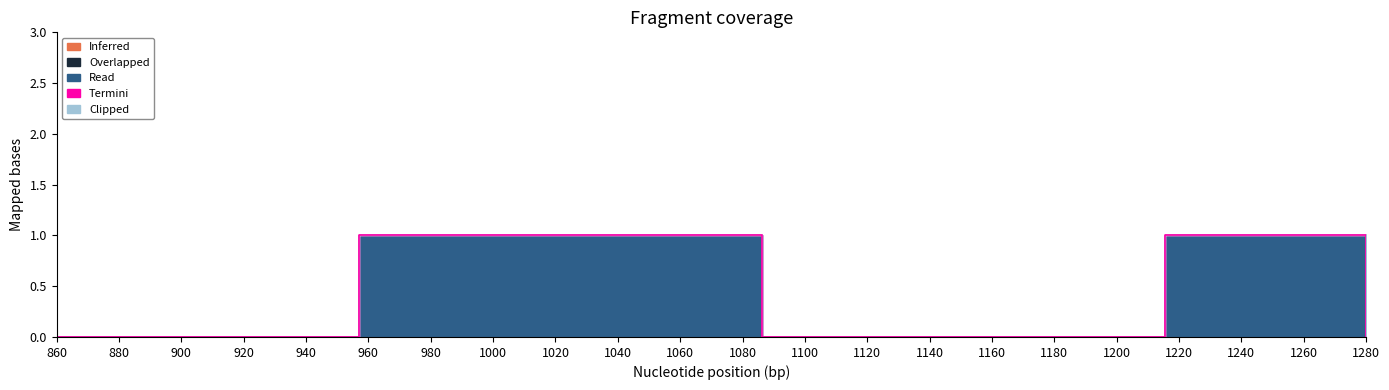

Rank the series by their maximum value, from lowest to highest.

Inferred, Overlapped, Termini, Clipped, Read